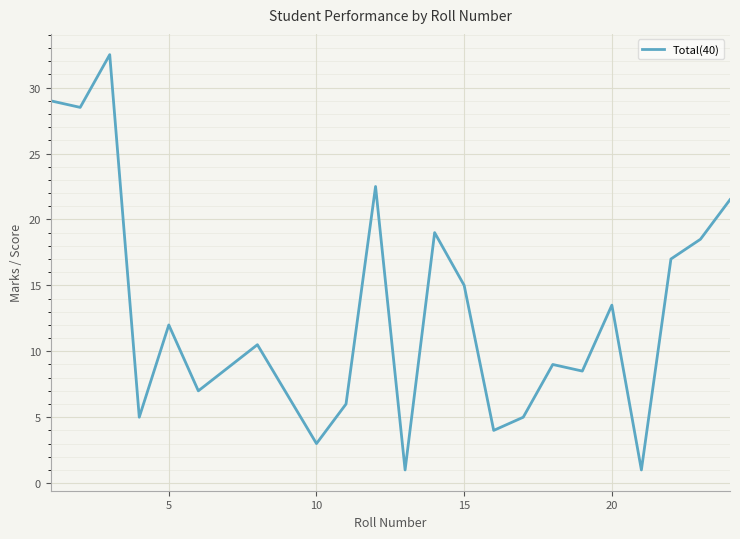

What is the difference between the maximum and minimum values?

31.5